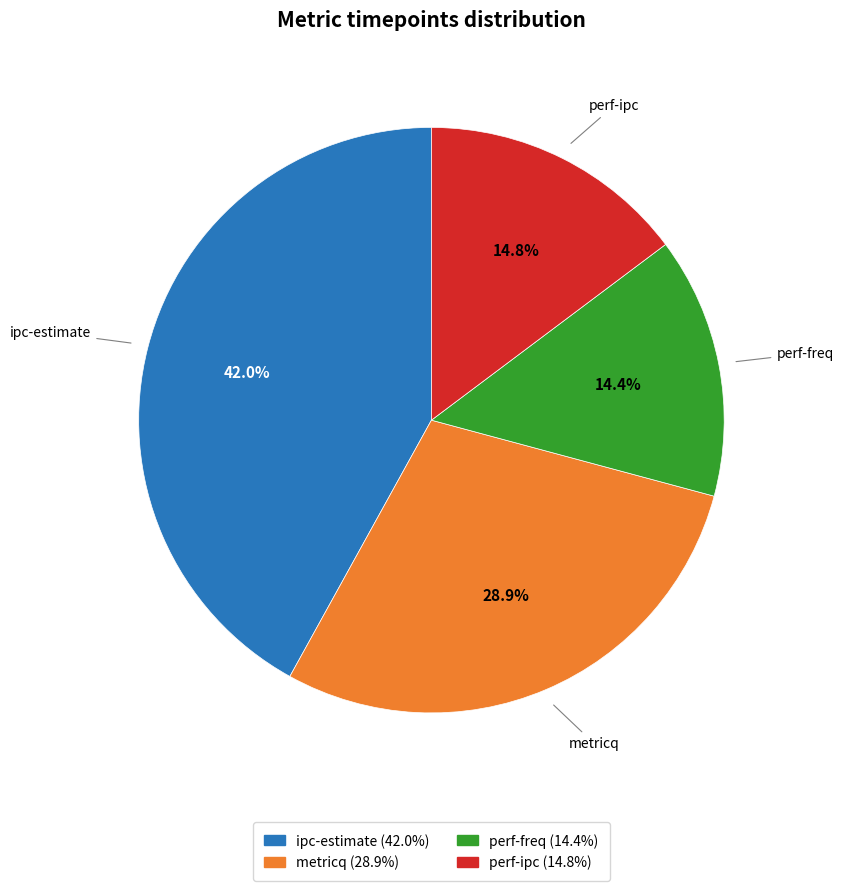

Is there a majority slice in this chart?

No